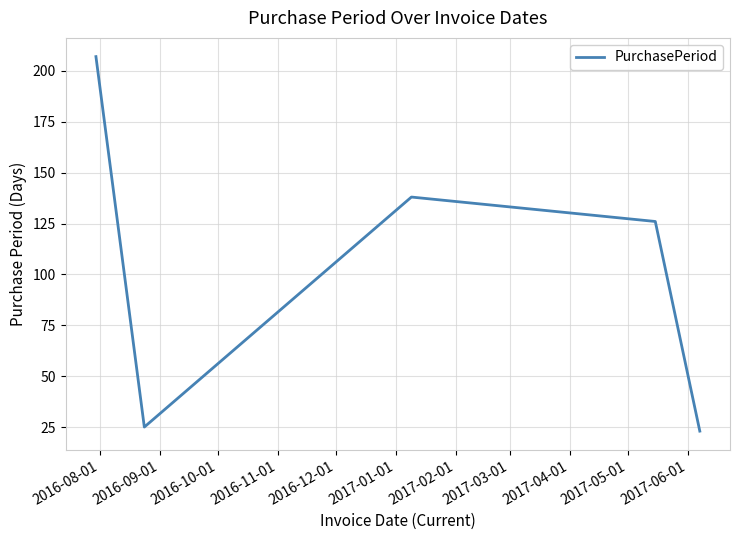

What is the smallest value displayed?

23